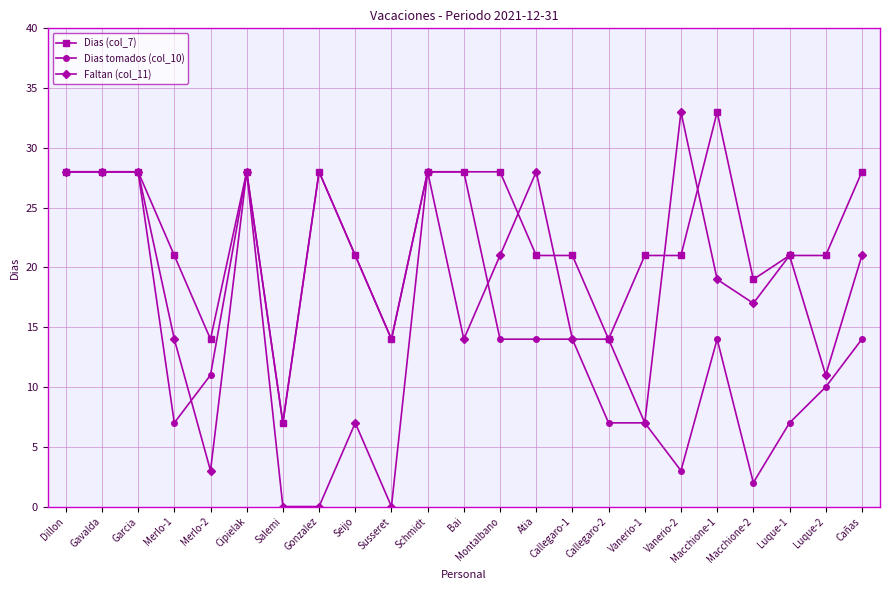

Is the value of Faltan (col_11) at Atia greater than the value of Dias (col_7) at Vanerio-2?

Yes